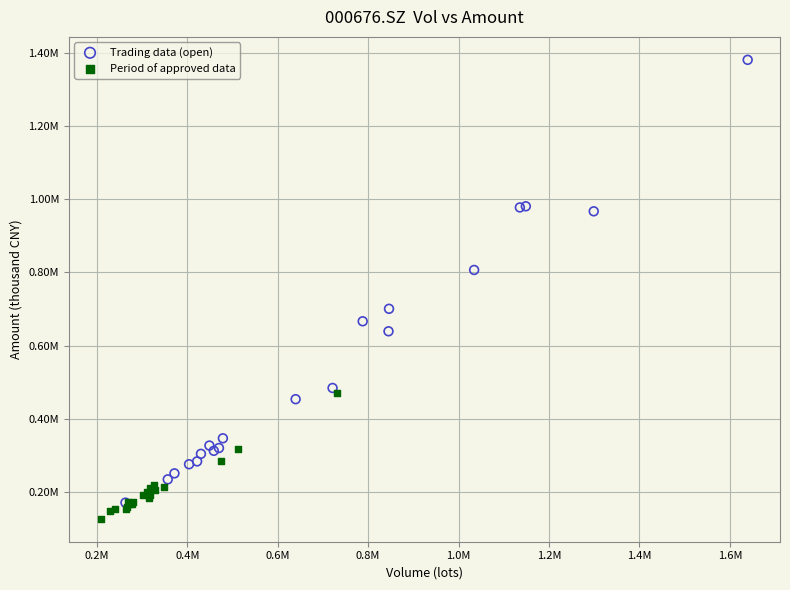

Which series has the largest Y range (max minus min)?

Trading data (open)